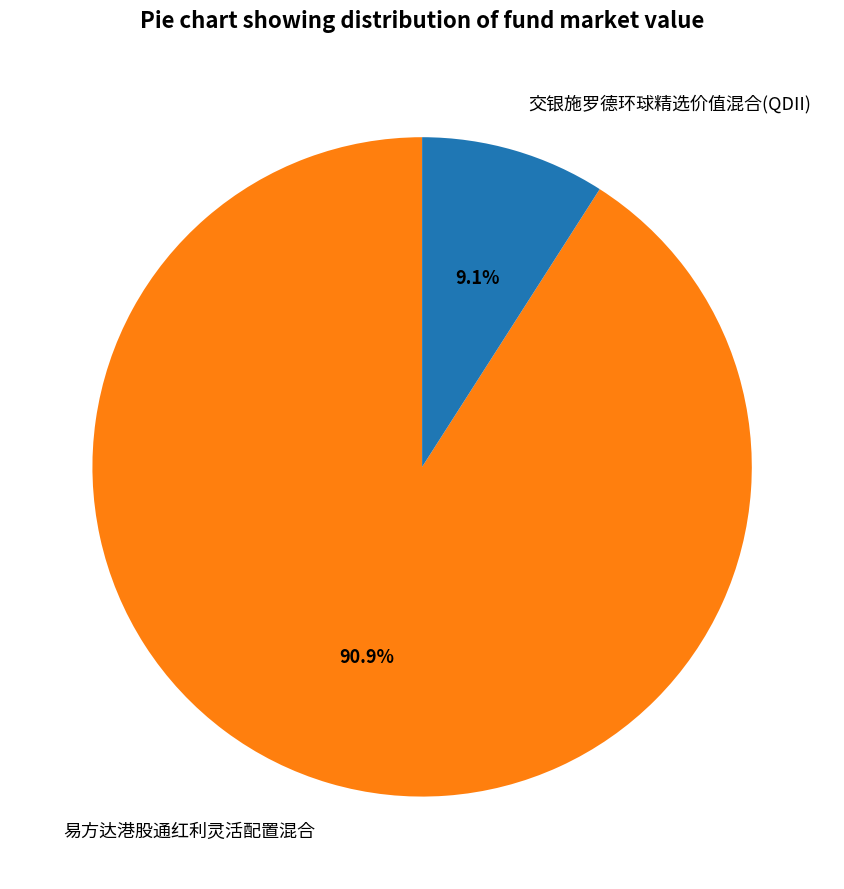

What is the total percentage of 交银施罗德环球精选价值混合(QDII) and 易方达港股通红利灵活配置混合?

100.0%